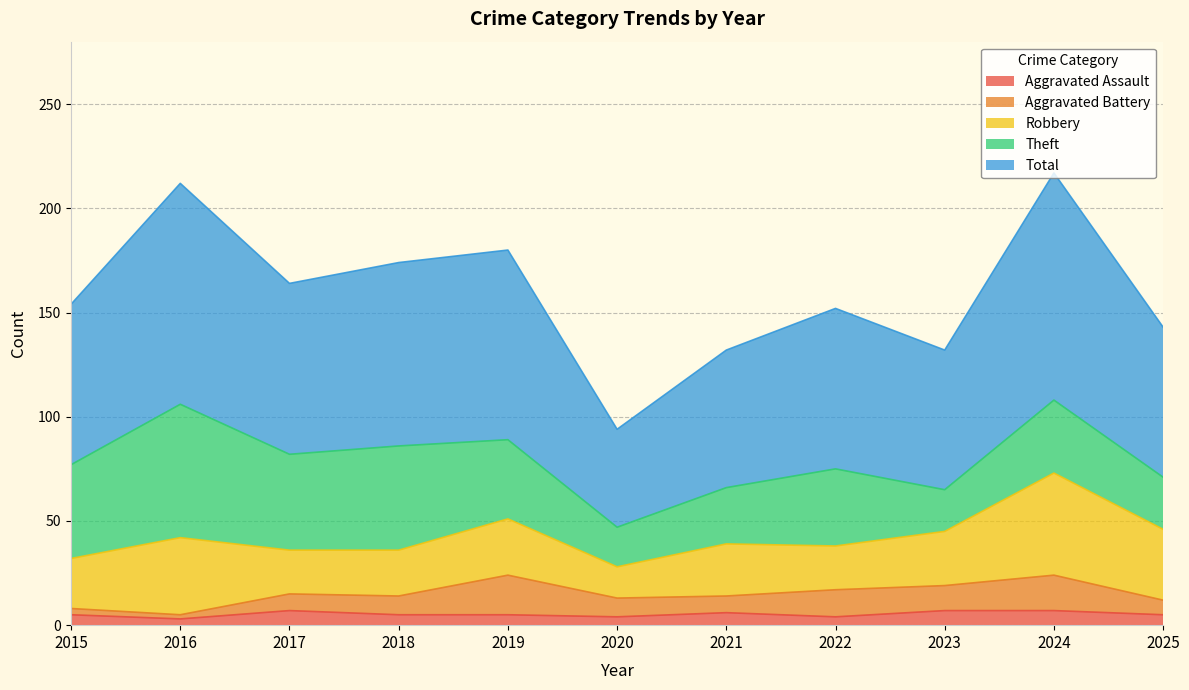

True or false: Aggravated Assault and Robbery cross at least once.

False